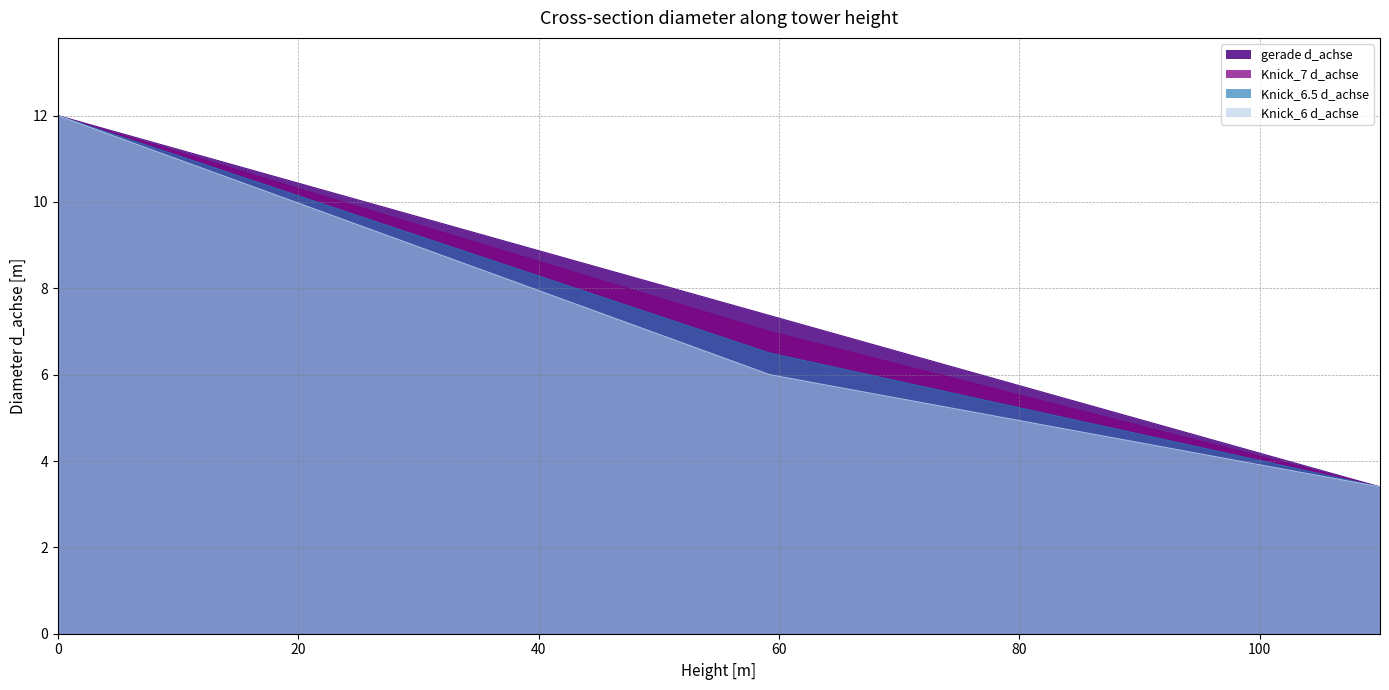

List the series in order of their peak value, highest first.

gerade d_achse, Knick_7 d_achse, Knick_6.5 d_achse, Knick_6 d_achse